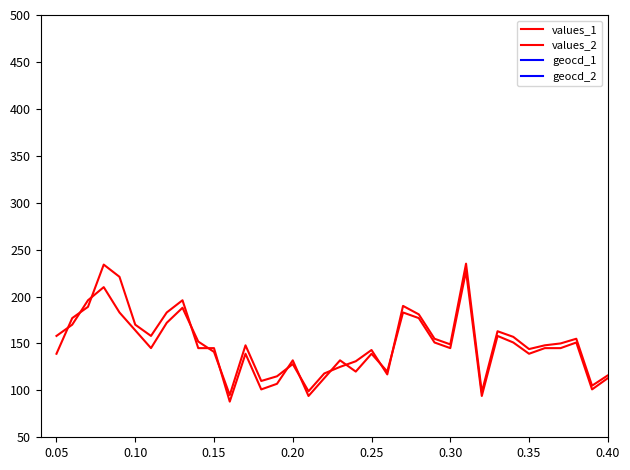

How many data points in geocd_2 are above 23?

19